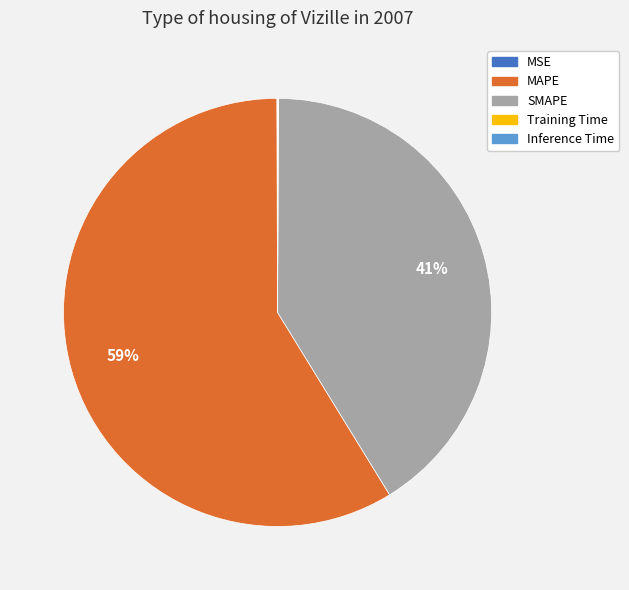

Does MAPE account for over 50% of the chart?

Yes